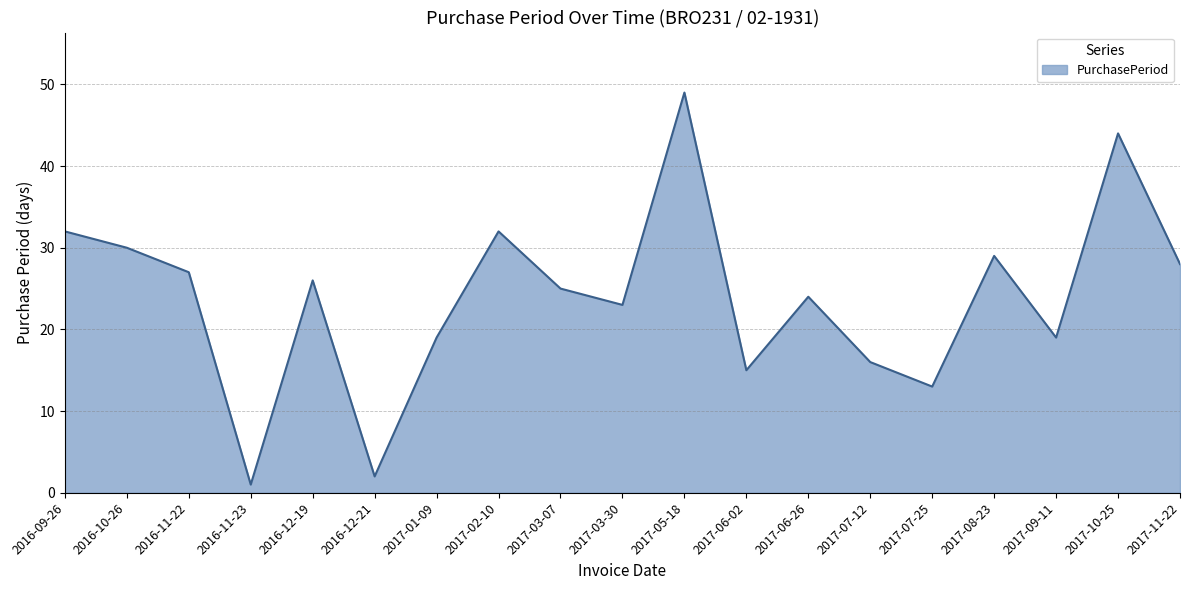

Where is the first local maximum?

2016-12-19